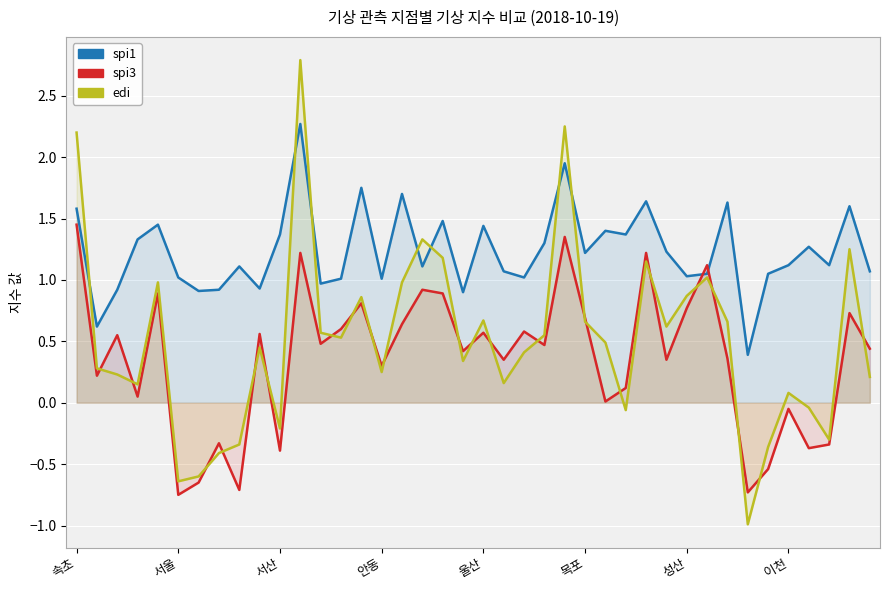

What is the label of the 7th point from the right?

33